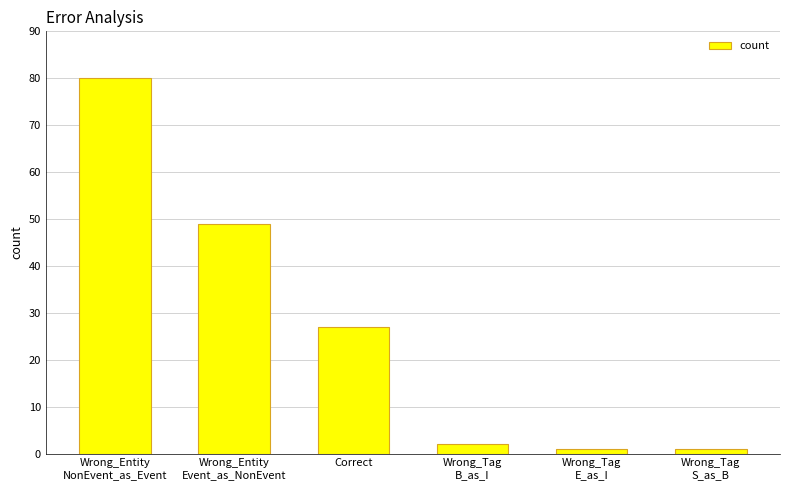

Reading right to left, transcribe all the data shown in this chart.

Wrong_Tag
S_as_B=1	Wrong_Tag
E_as_I=1	Wrong_Tag
B_as_I=2	Correct=27	Wrong_Entity
Event_as_NonEvent=49	Wrong_Entity
NonEvent_as_Event=80